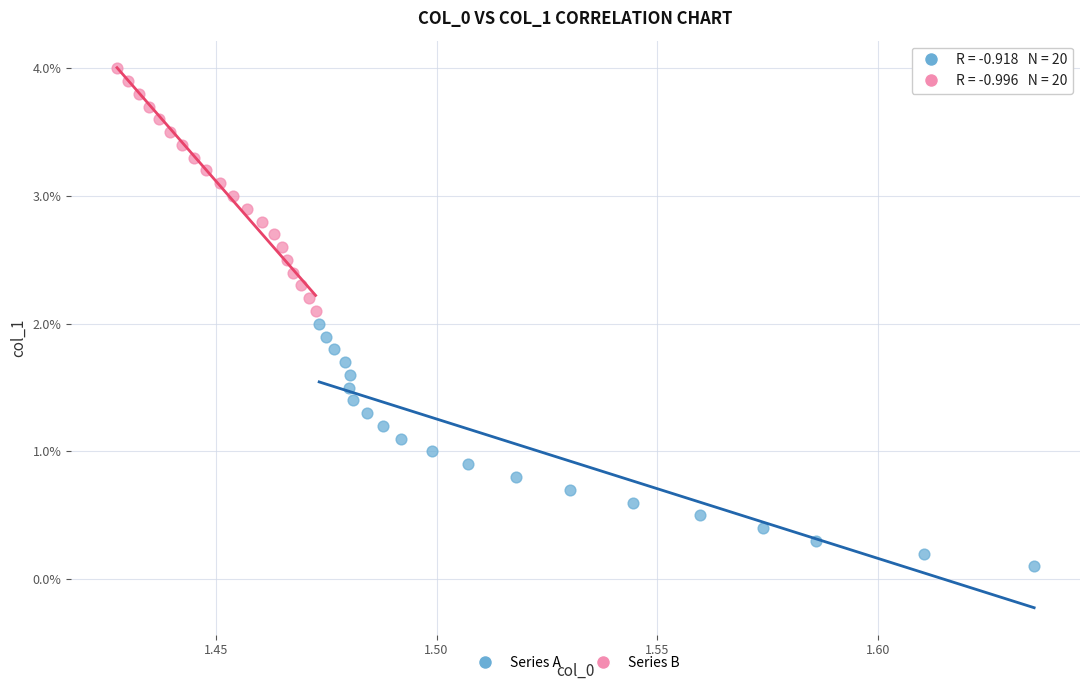

What are all the series names shown in the legend?

Series A, Series B